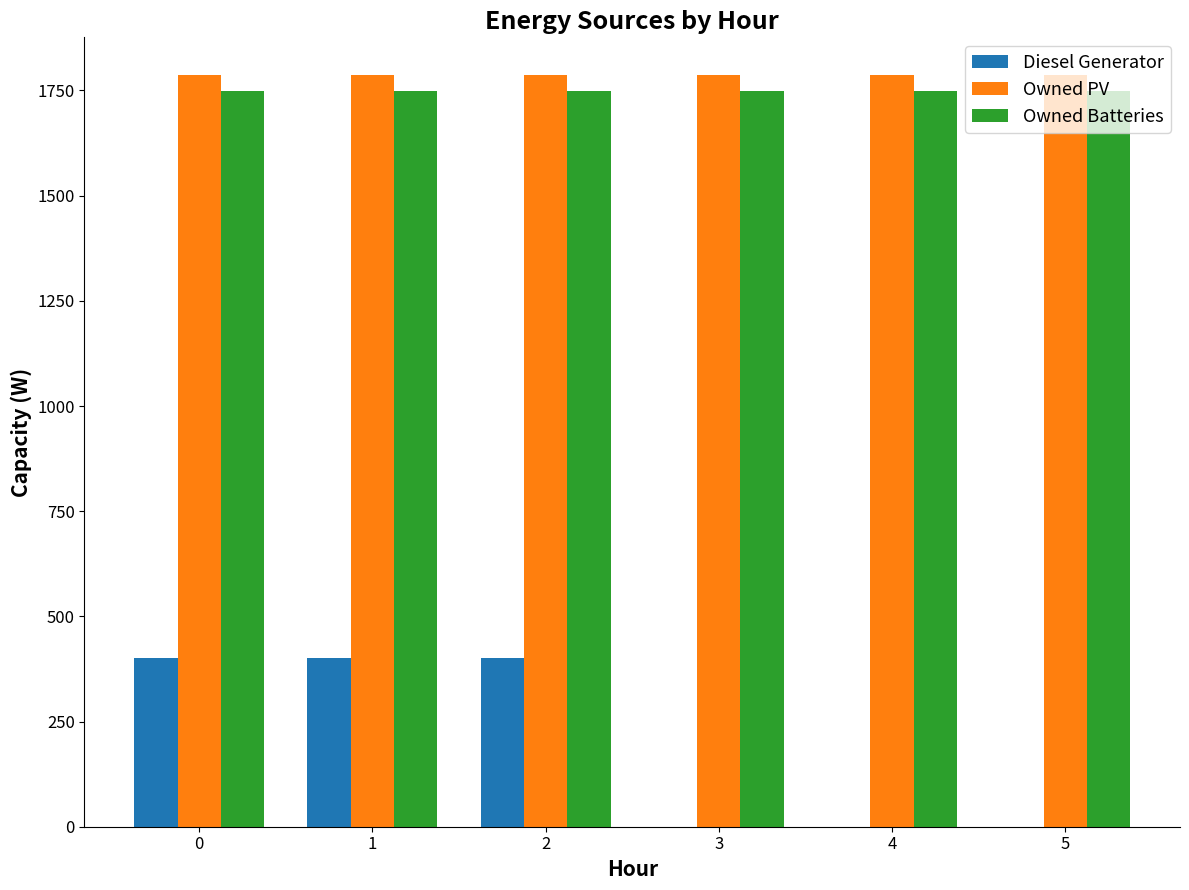

Which series has the widest spread of values?

Diesel Generator